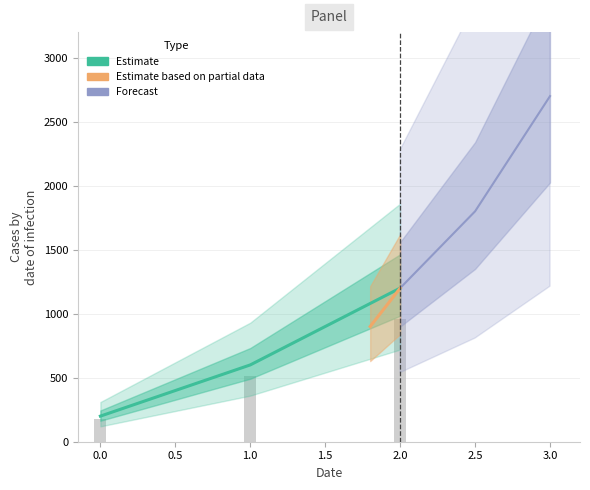

Rank the categories by value from lowest to highest.

0, 1, 2